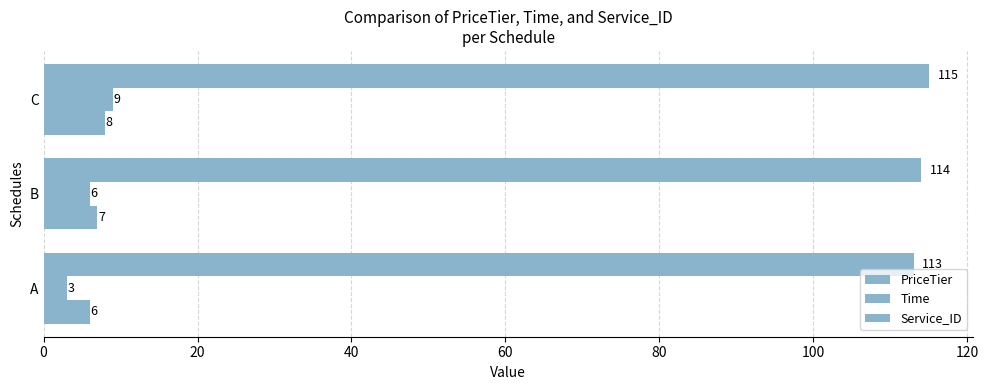

What is the minimum value for Service_ID?

113